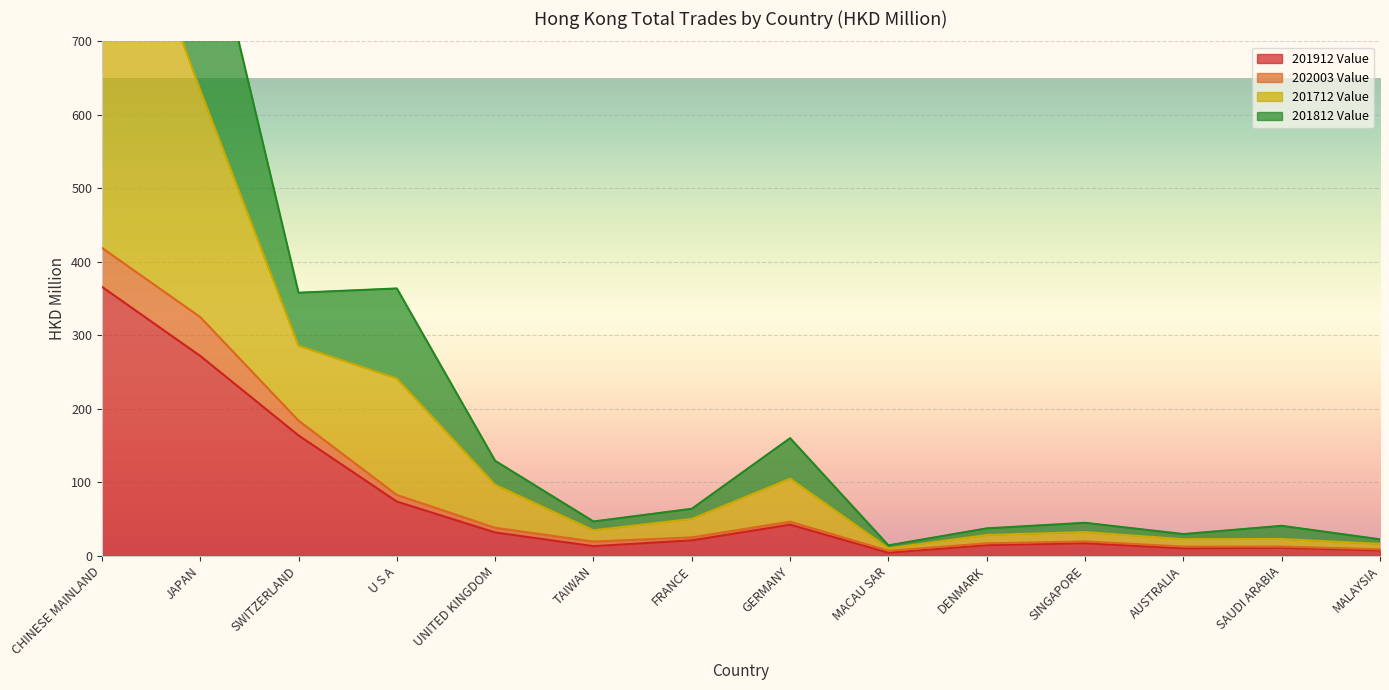

List the labels in order of 202003 Value value, largest first.

CHINESE MAINLAND, JAPAN, SWITZERLAND, U S A, GERMANY, UNITED KINGDOM, FRANCE, SINGAPORE, TAIWAN, DENMARK, AUSTRALIA, SAUDI ARABIA, MALAYSIA, MACAU SAR